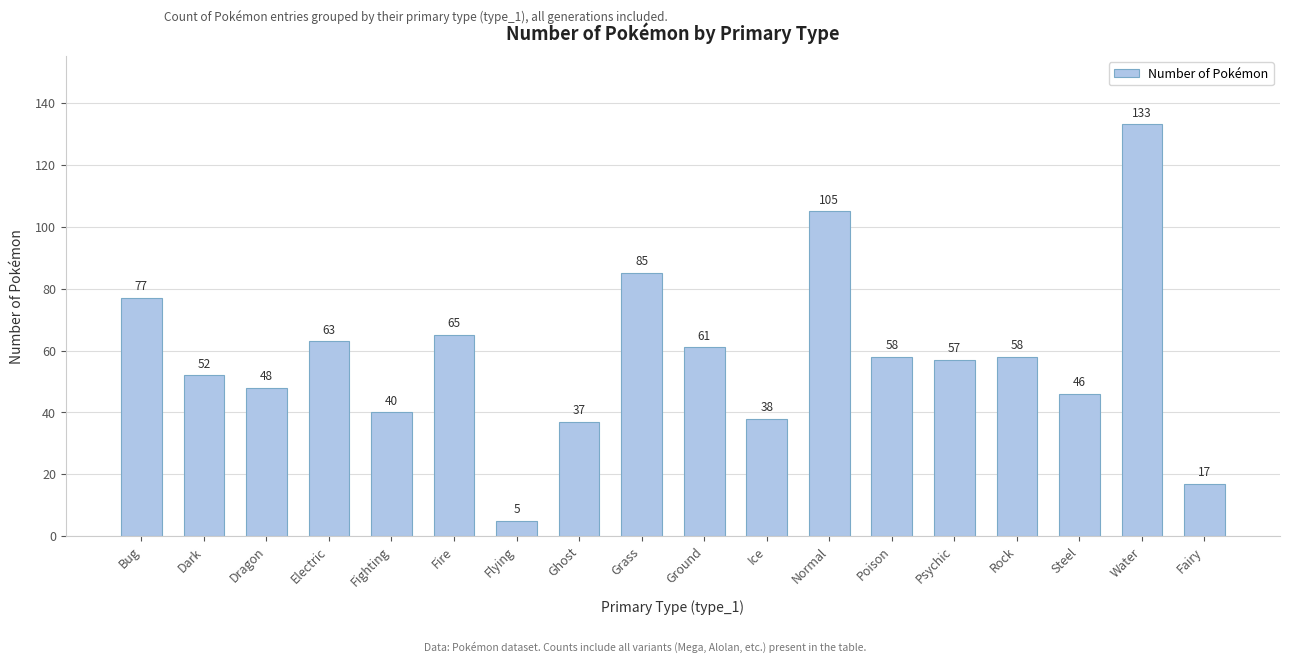

What is the difference between the maximum and minimum values?

128